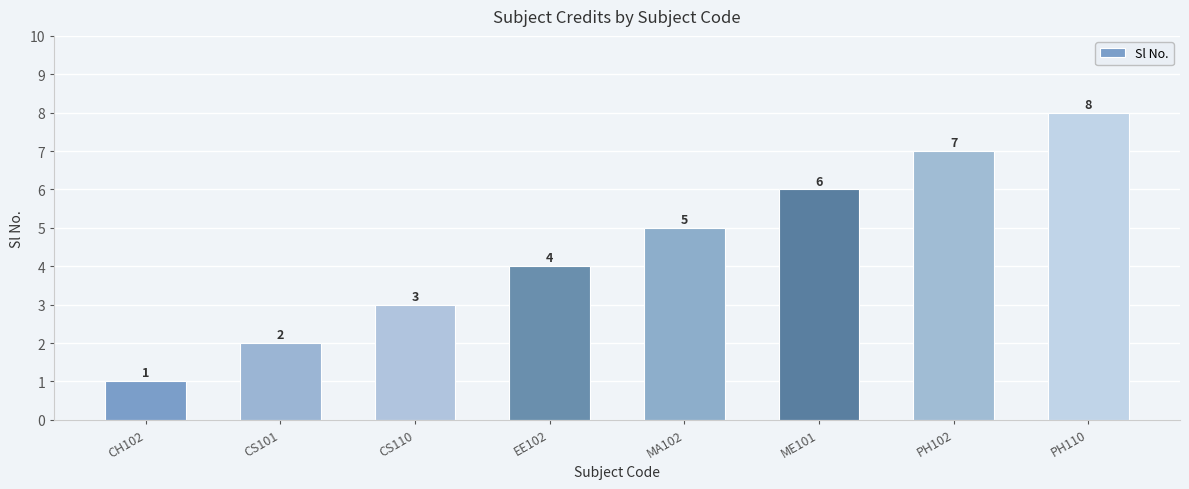

List the labels in order of value, largest first.

PH110, PH102, ME101, MA102, EE102, CS110, CS101, CH102